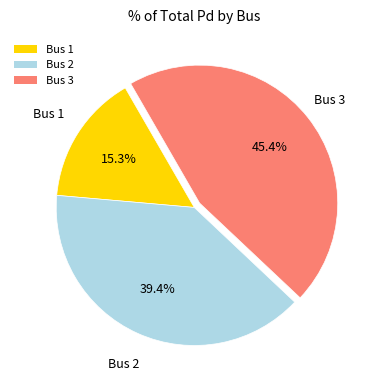

Which has a higher value, Bus 2 or Bus 3?

Bus 3